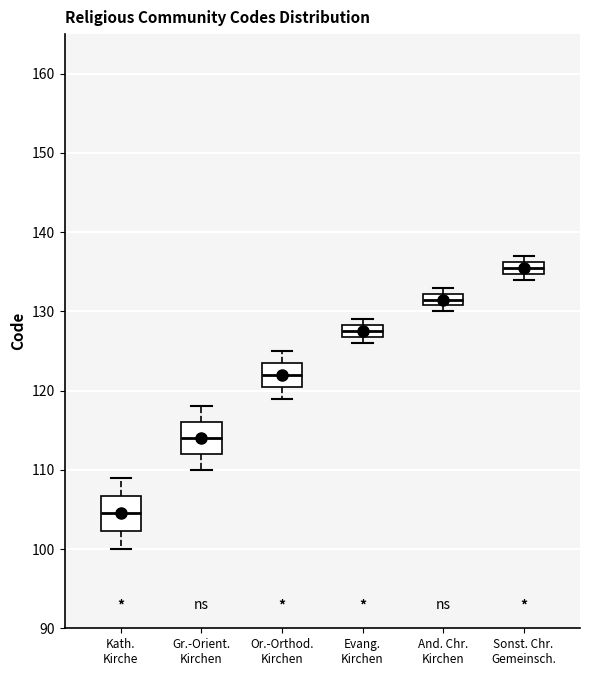

Reading left to right, transcribe this box plot: for each box, give where its median line is, the range the box spans, and where its two whiskers end, as read against the y-axis. The values are not printed on the chart, so give them approximately, as read against the axis.

Kath. Kirche: median 105, box 102 to 107, whiskers 100 to 109
Gr.-Orient. Kirchen: median 114, box 112 to 116, whiskers 110 to 118
Or.-Orthod. Kirchen: median 122, box 121 to 124, whiskers 119 to 125
Evang. Kirchen: median 128 (inside the box), box 127 to 128, whiskers 126 to 129
And. Chr. Kirchen: median 132 (inside the box), box 131 to 132, whiskers 130 to 133
Sonst. Chr. Gemeinsch.: median 136 (inside the box), box 135 to 136, whiskers 134 to 137